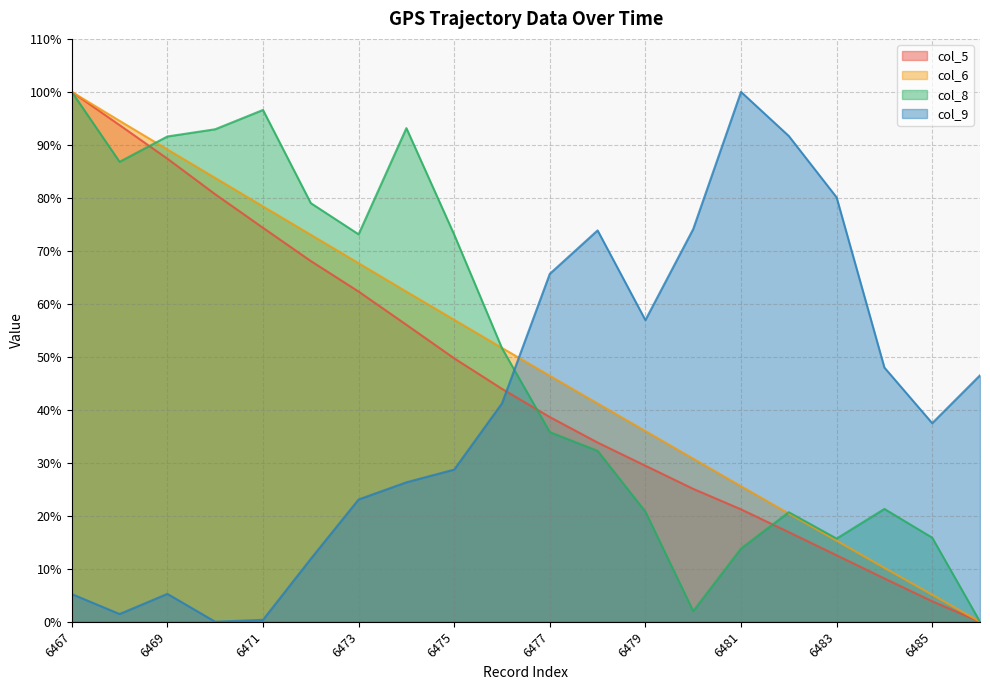

In col_8, how many points are higher than both neighbors (excluding endpoints)?

4